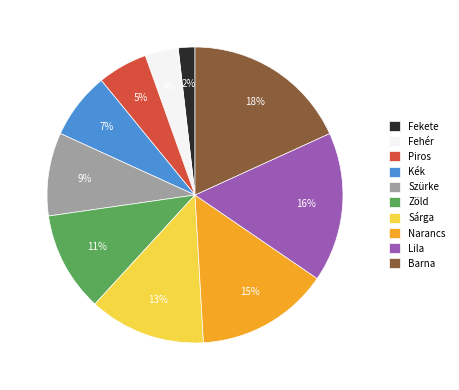

Between Barna and Zöld, which is larger?

Barna